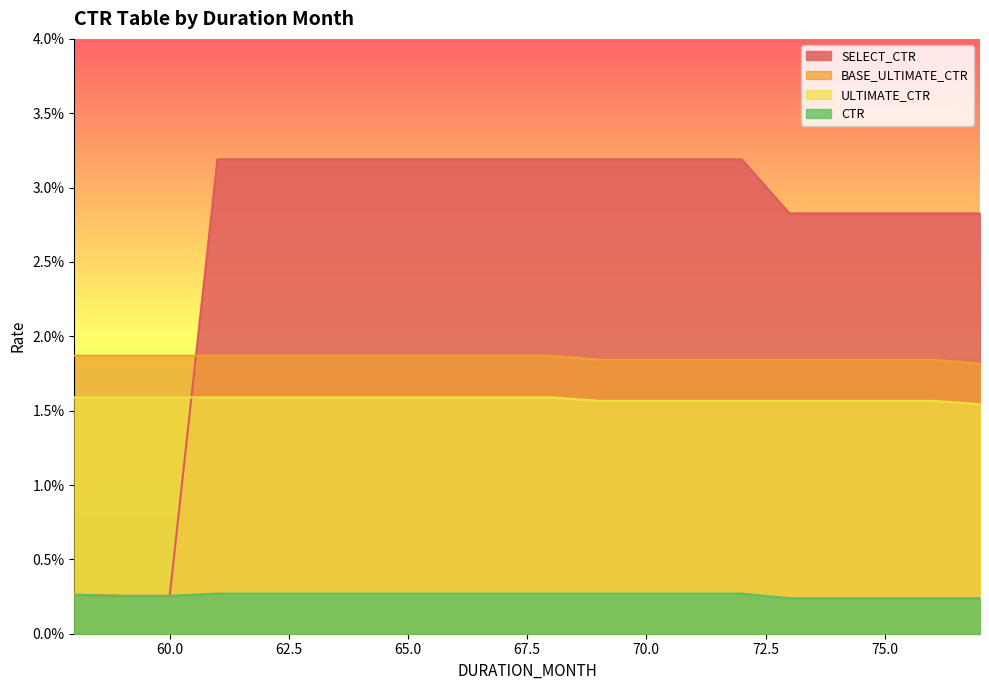

The SELECT_CTR series shows 0.0 at 72. True or false?

True